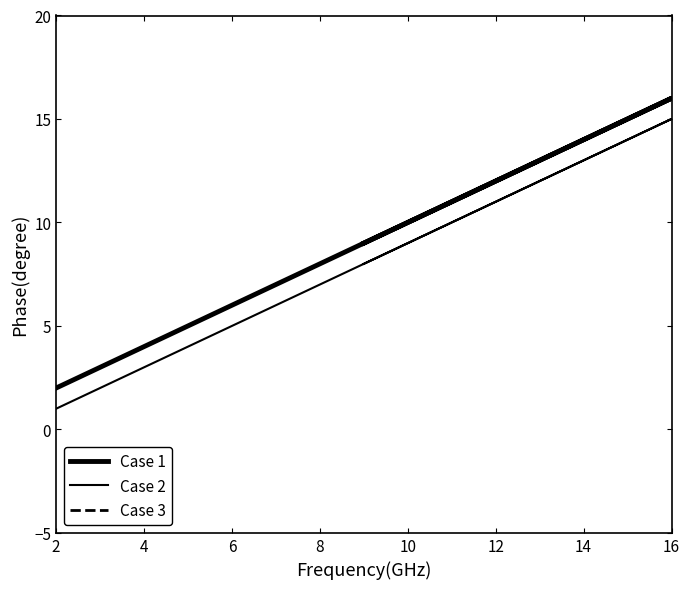

Which series has the widest spread of values?

Case 1